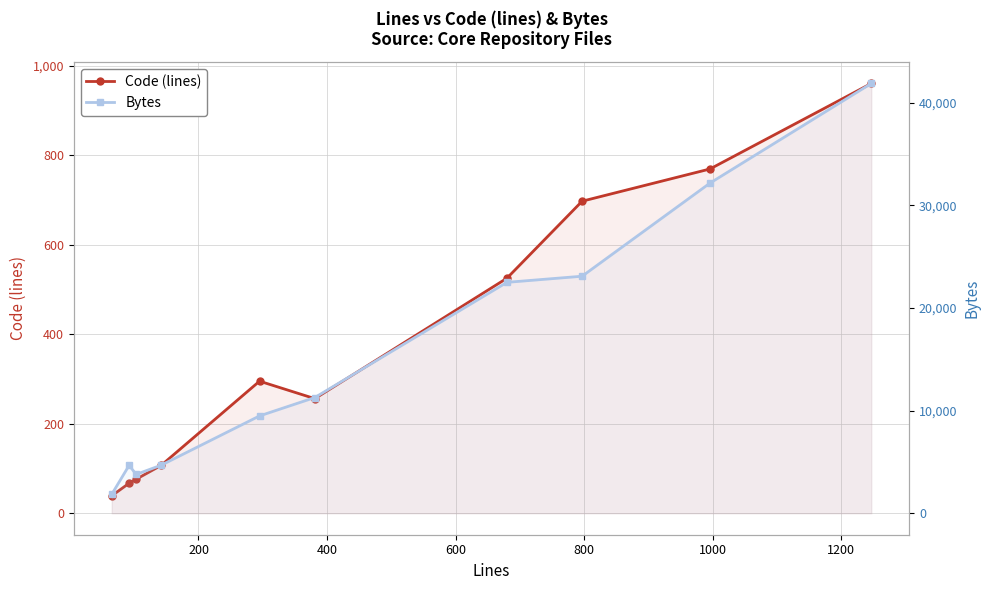

What is the difference between the highest and lowest values at 1200?

21967